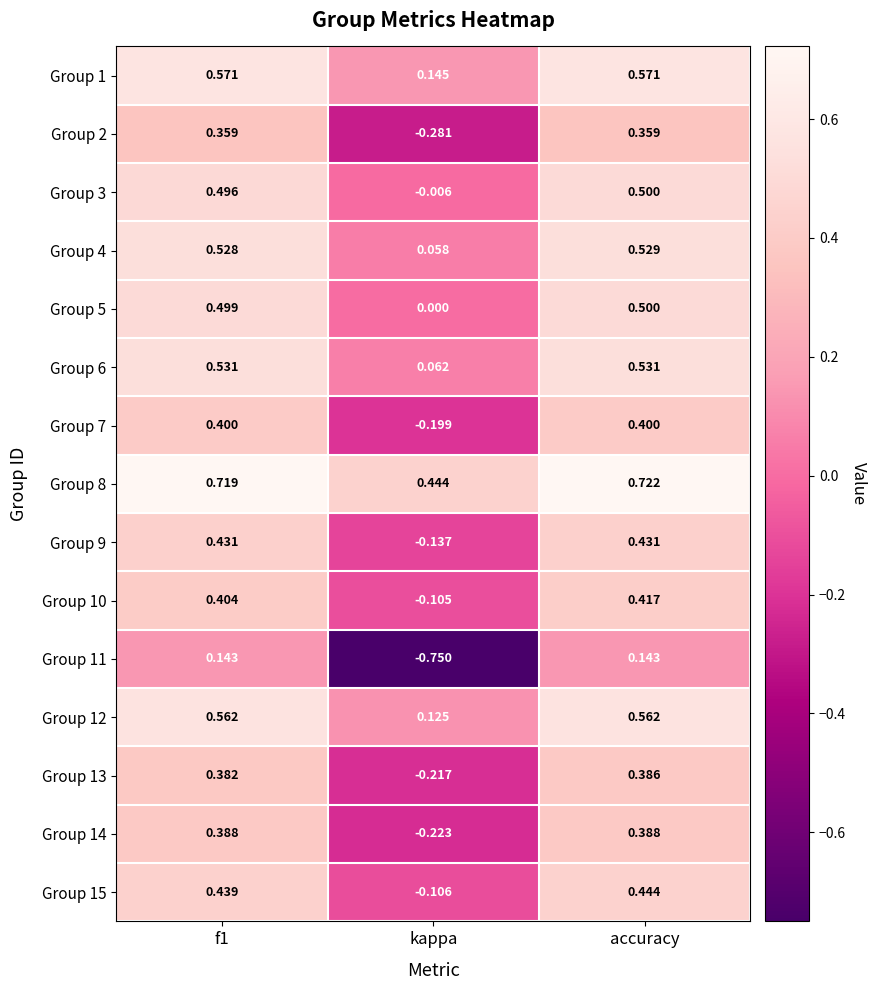

Which series has the widest spread of values?

Group 11